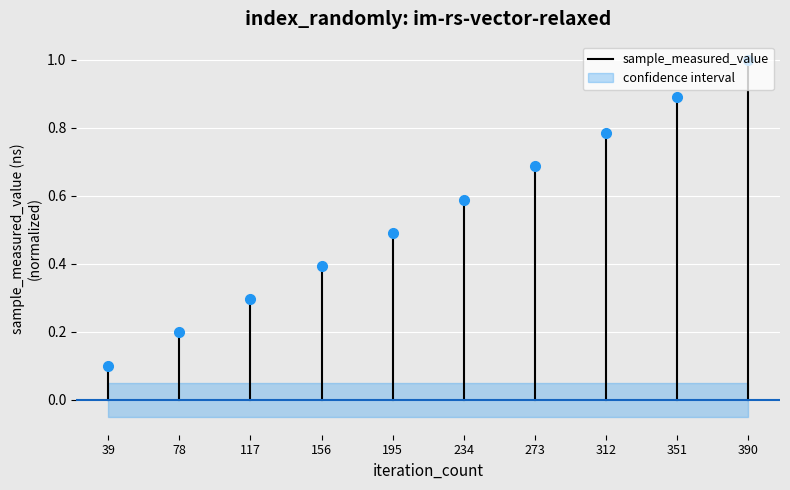

How many series are shown in this chart?

1